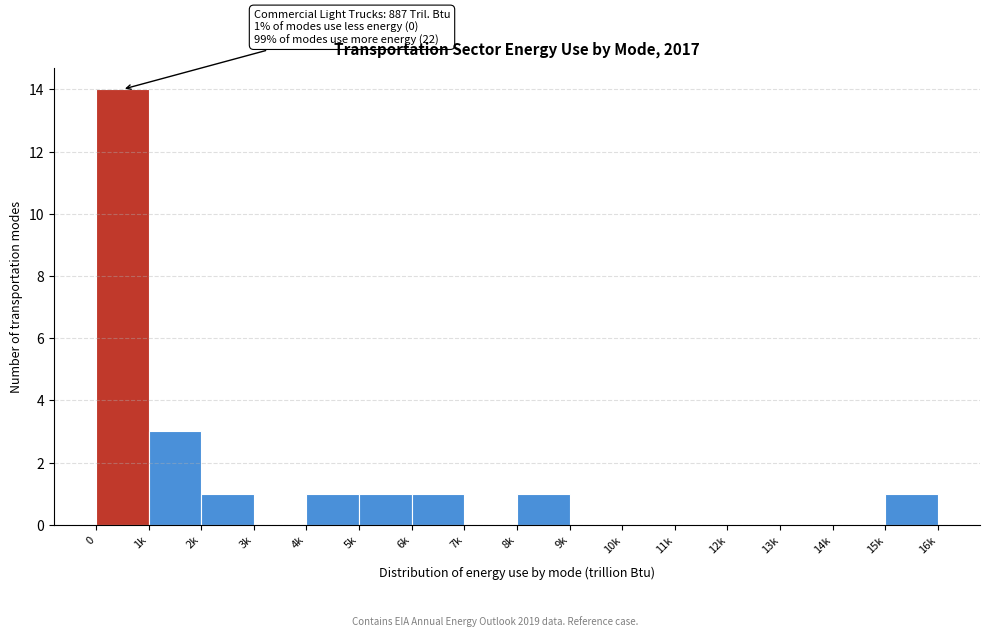

Reading right to left, extract all data points from this chart.

15k=1	14k=0	13k=0	12k=0	11k=0	10k=0	9k=0	8k=1	7k=0	6k=1	5k=1	4k=1	3k=0	2k=1	1k=3	0=14